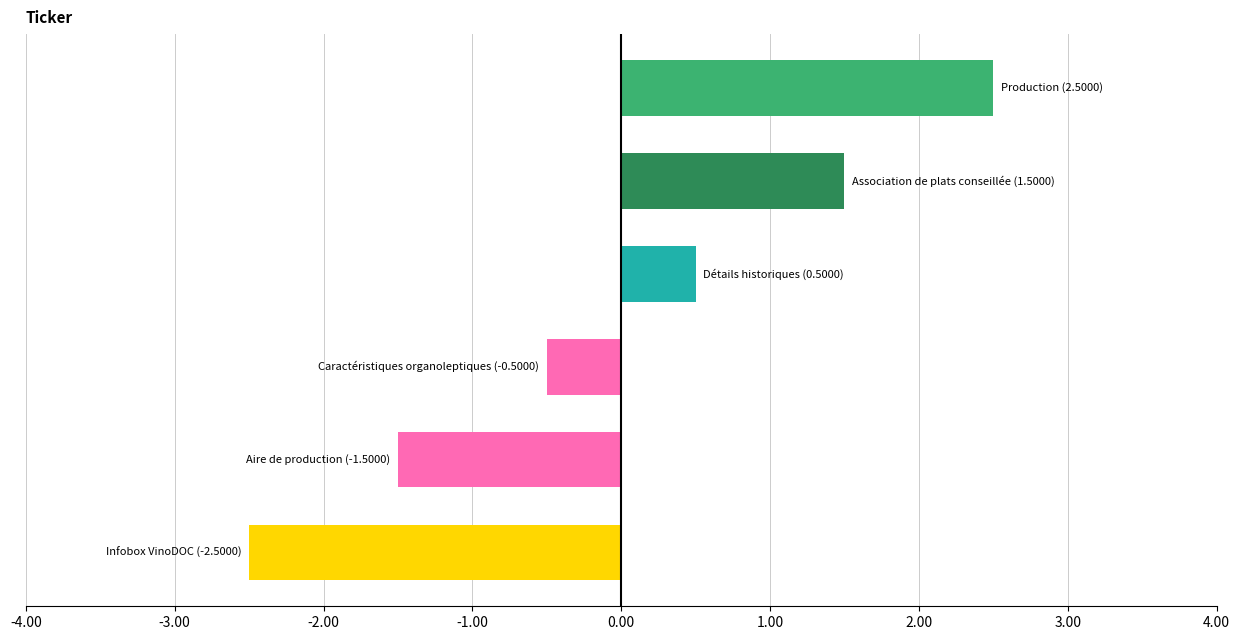

What is the minimum value shown in the chart?

-2.5